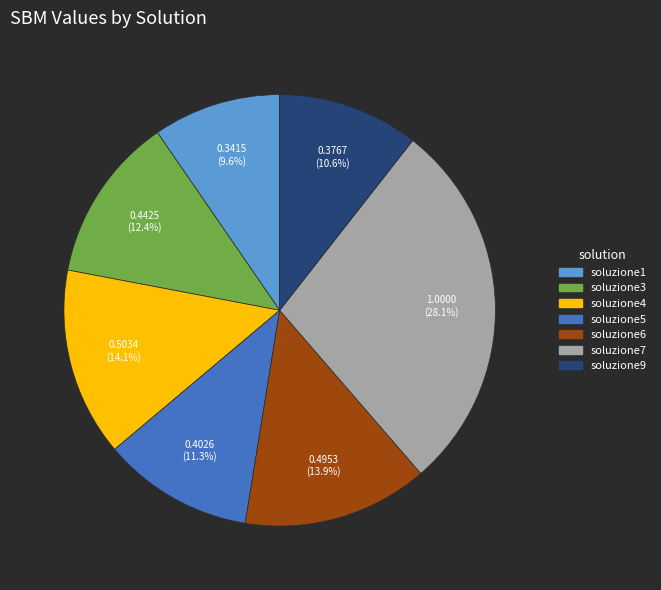

Is there any slice that represents more than half of the pie?

No